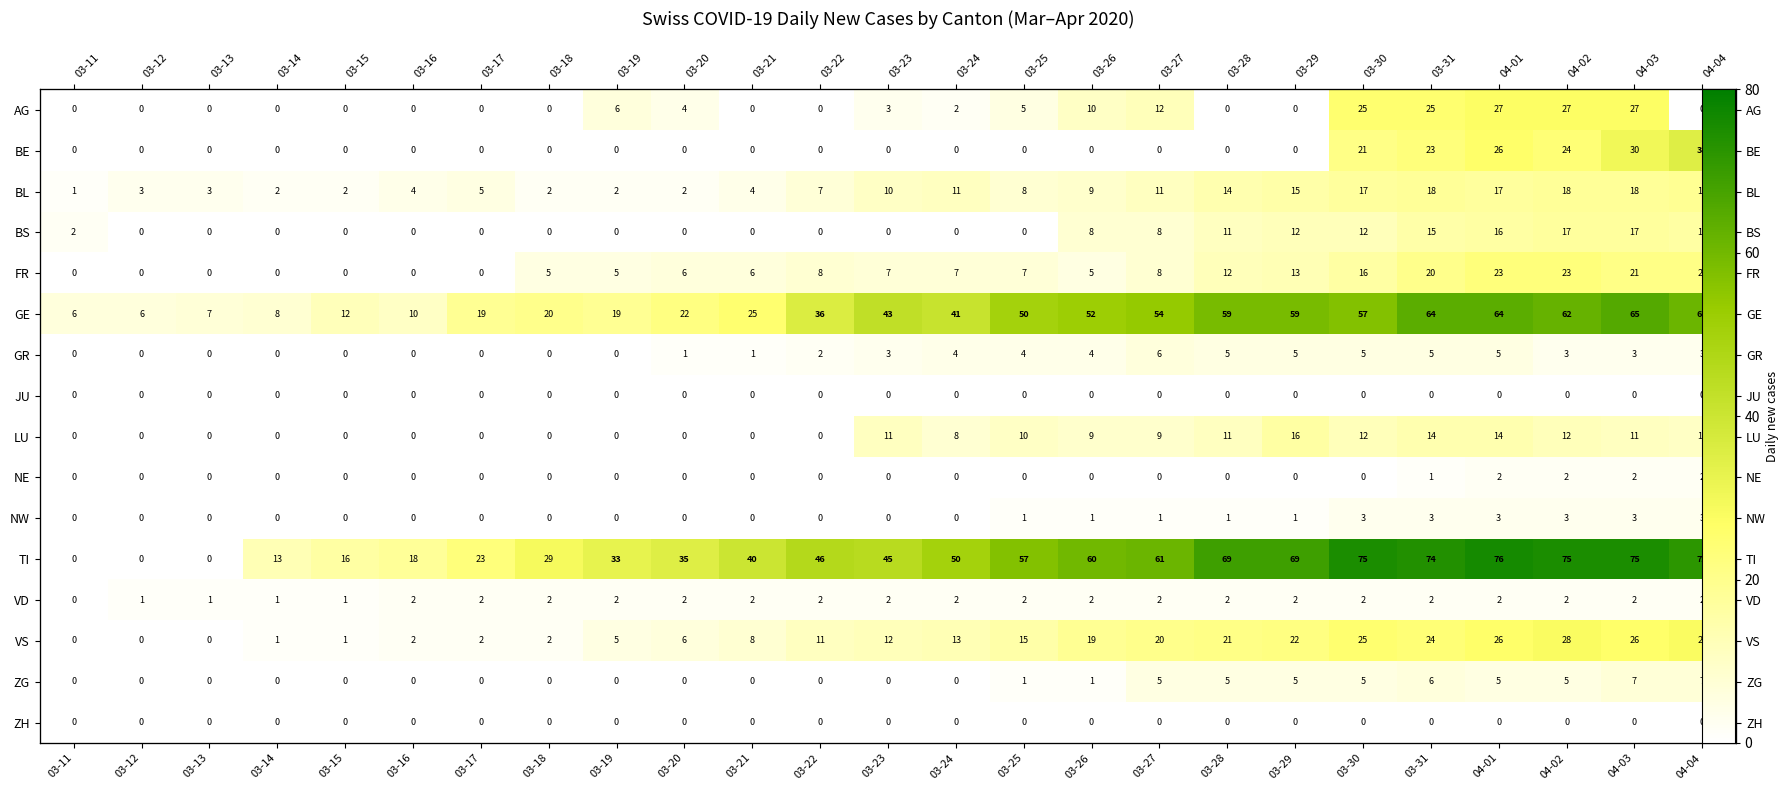

How many NE values are between 0 and 1?

21